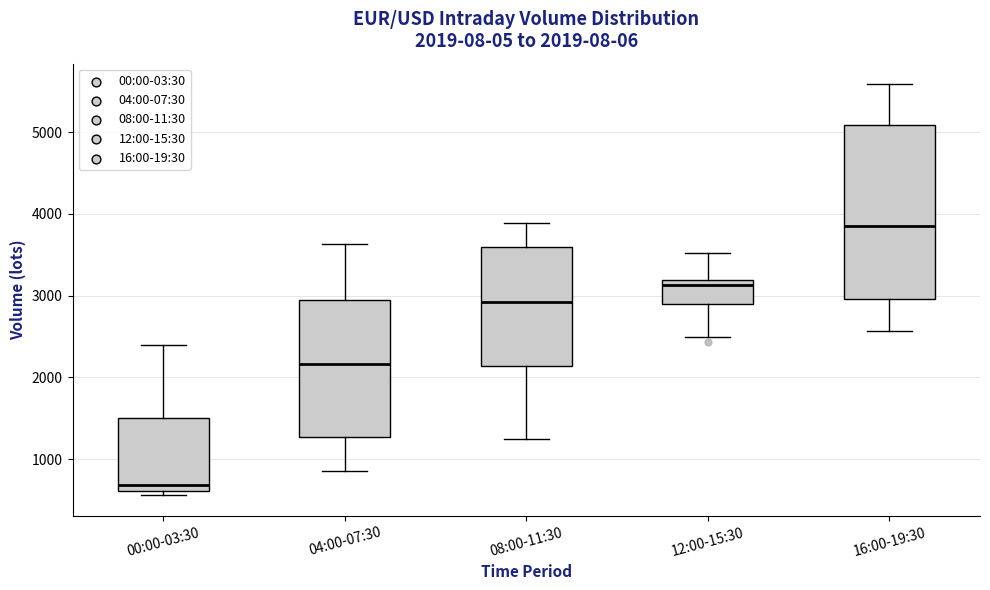

Comparing the boxes themselves (not the whiskers), which one is the tallest?

16:00-19:30